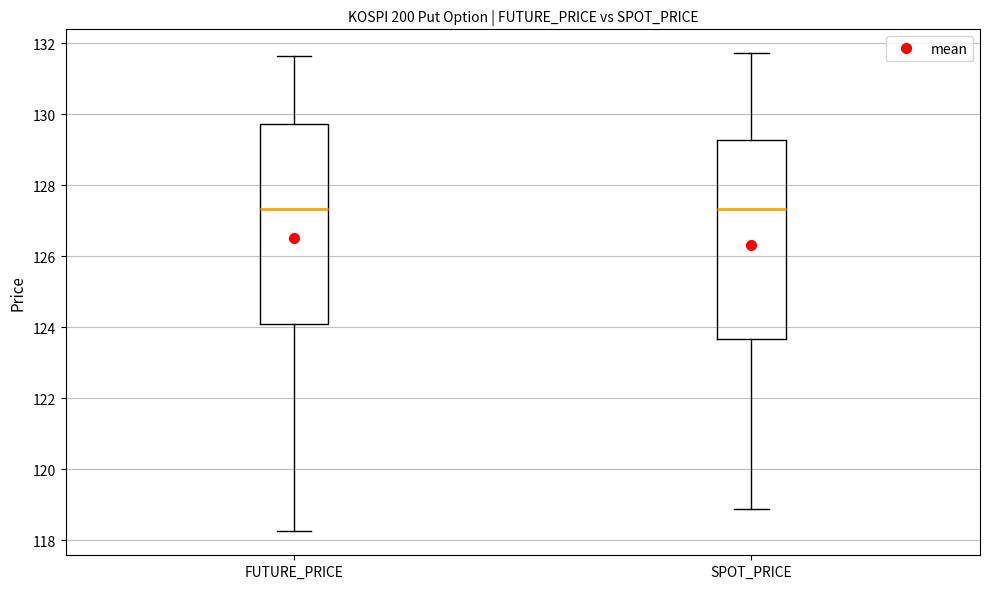

Reading left to right, read every box against the y-axis: the position of its median line, the range the box covers, and the ends of its whiskers. The values are not printed on the chart, so give them approximately, as read against the axis.

FUTURE_PRICE: median 127.4, box 124.2 to 129.8, whiskers 118.2 to 131.6
SPOT_PRICE: median 127.4, box 123.6 to 129.2, whiskers 118.8 to 131.8